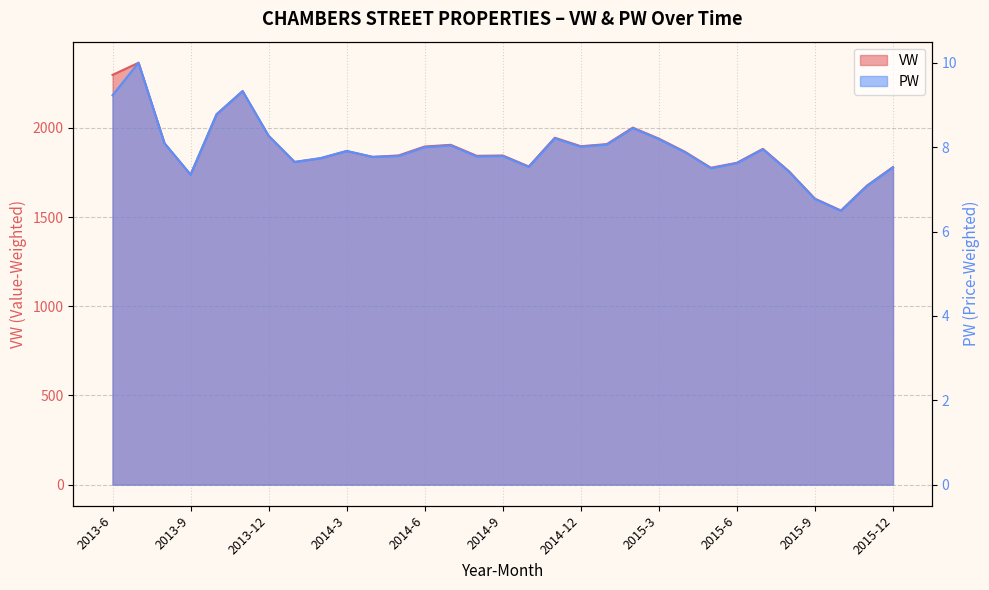

True or false: VW and PW cross at least once.

False